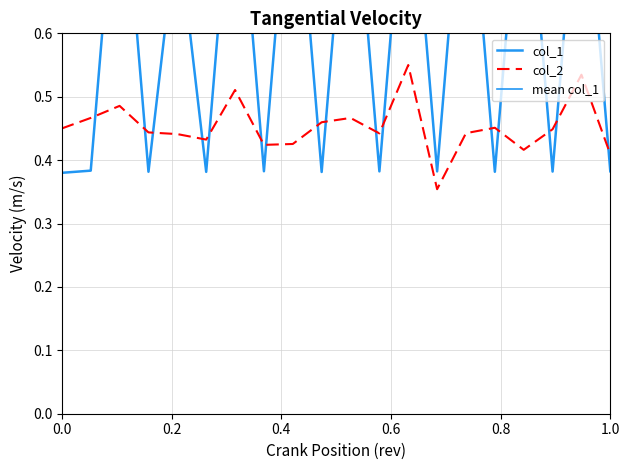

The col_2 series shows 0.2 at 0.0. True or false?

False